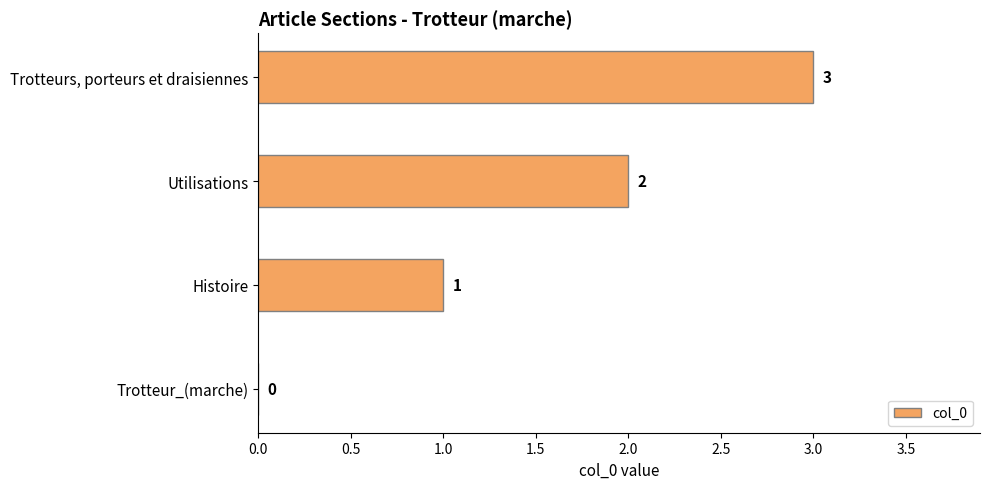

True or false: the data shows 3 at Trotteurs, porteurs et draisiennes.

True